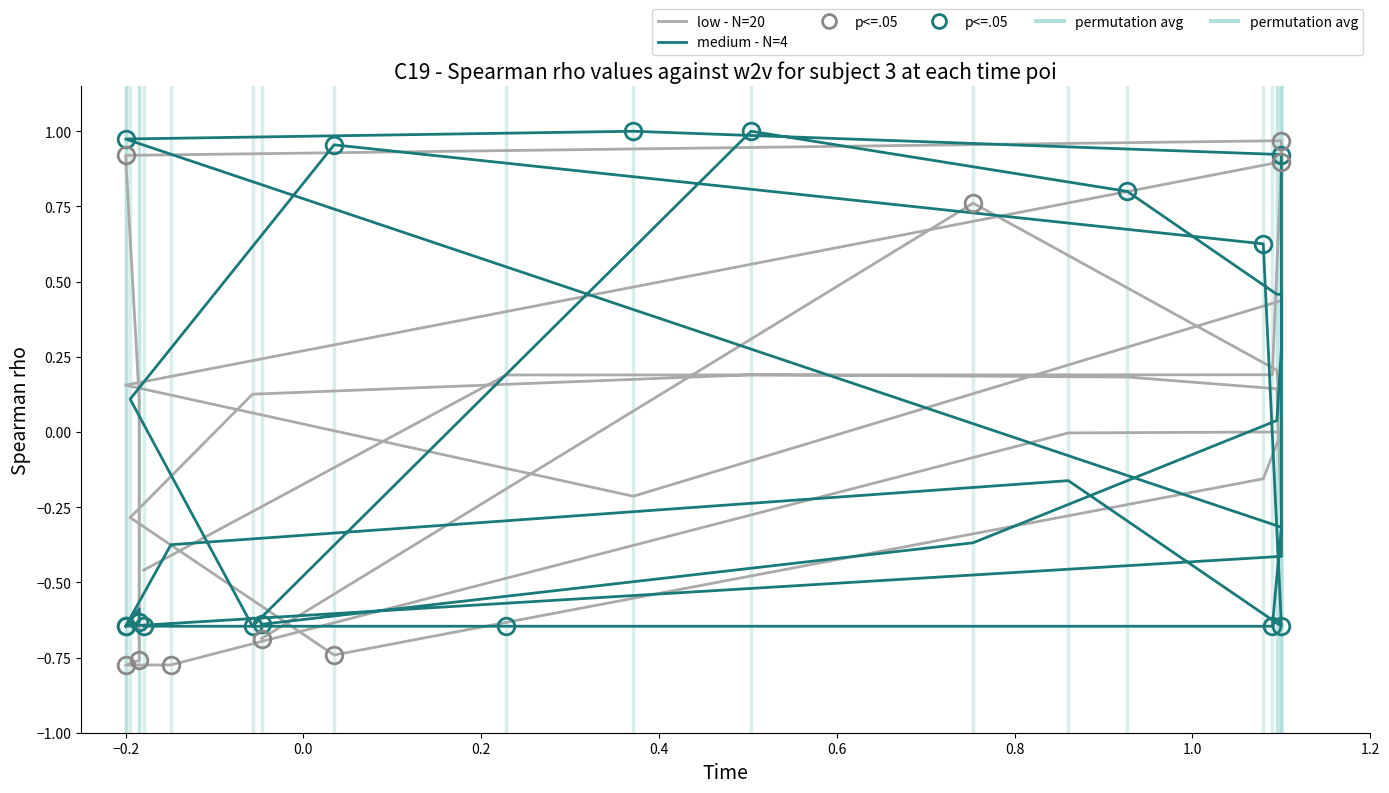

Is this an area chart (filled region under the line)?

No